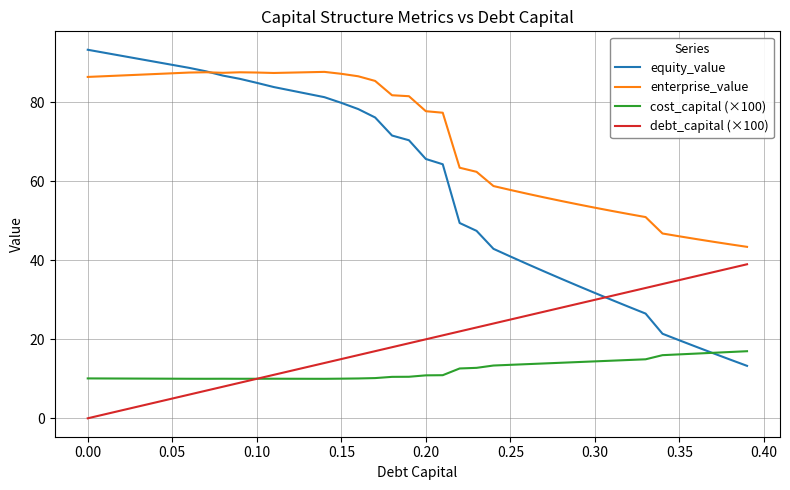

List the series in order of their peak value, lowest first.

cost_capital (×100), debt_capital (×100), enterprise_value, equity_value